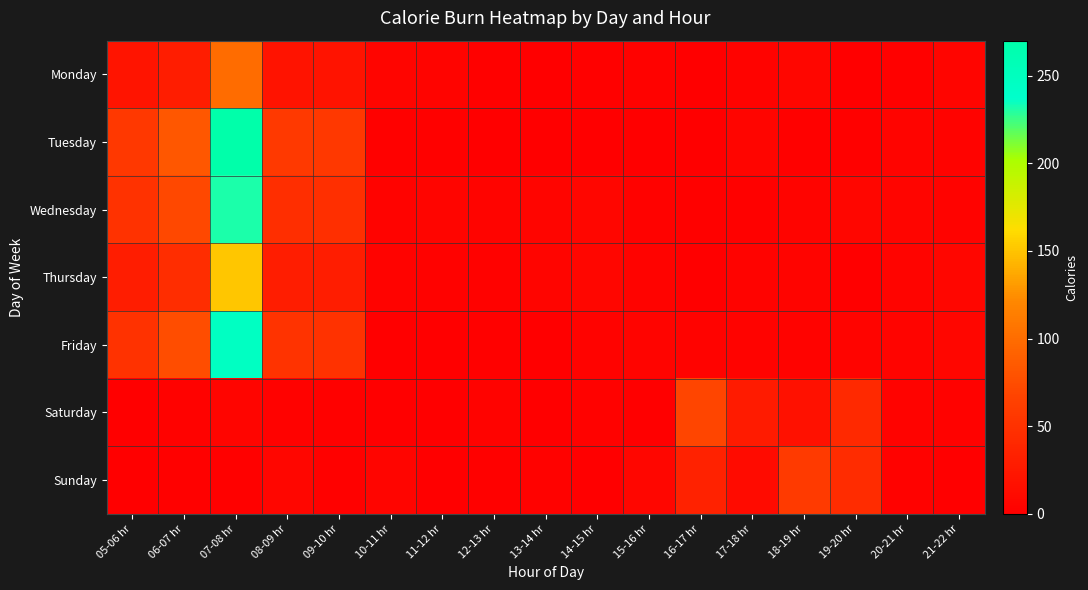

Between 07-08 hr and 05-06 hr, which is larger?

07-08 hr